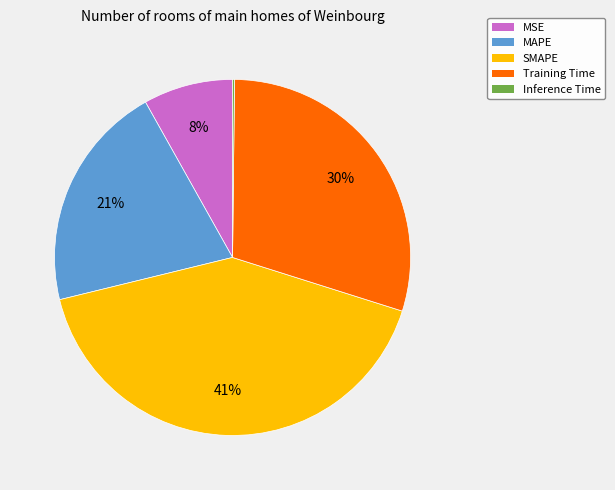

True or false: MSE accounts for 8% of the total.

True